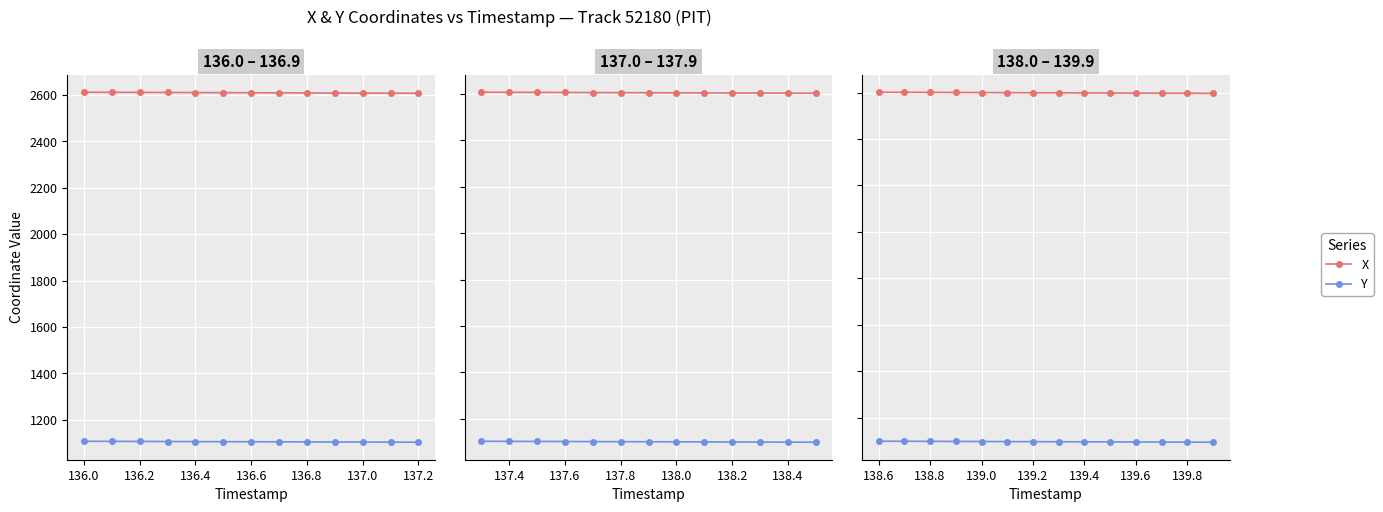

Between 136.0 and 136.8, which series saw the biggest shift?

X